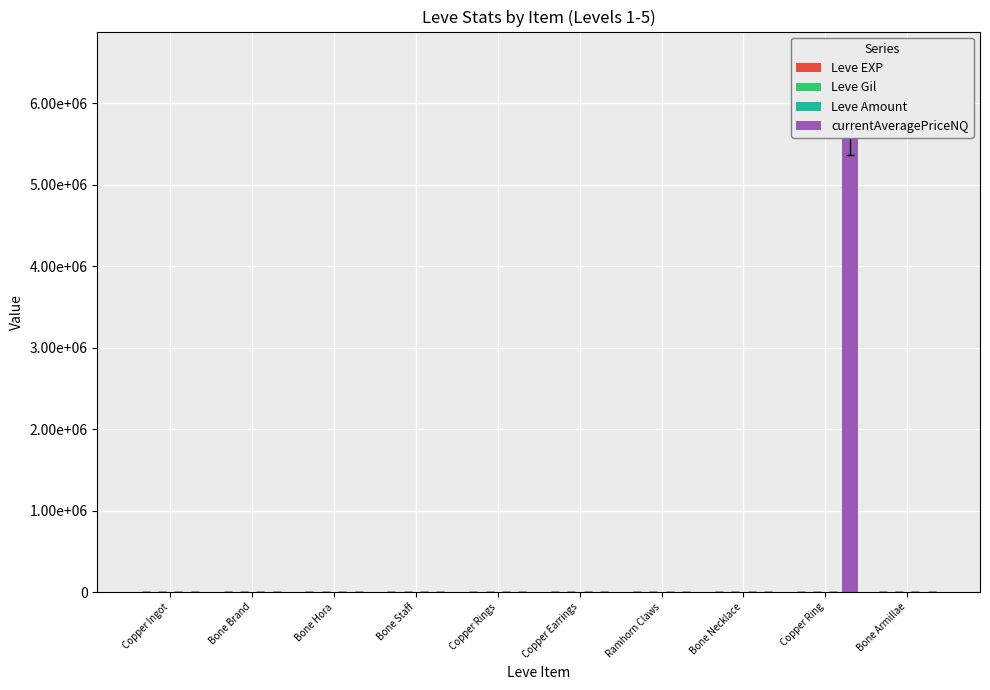

At how many categories does at least one series exceed 3180402?

1